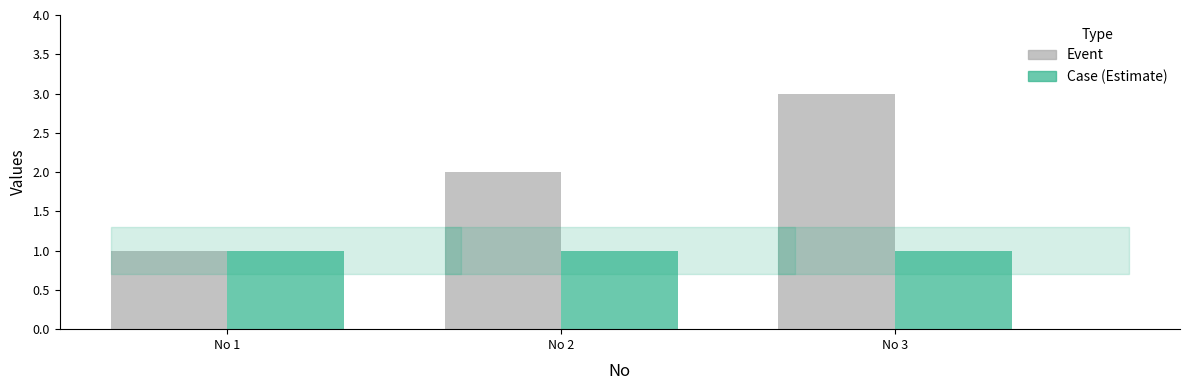

What is the greatest value displayed?

3